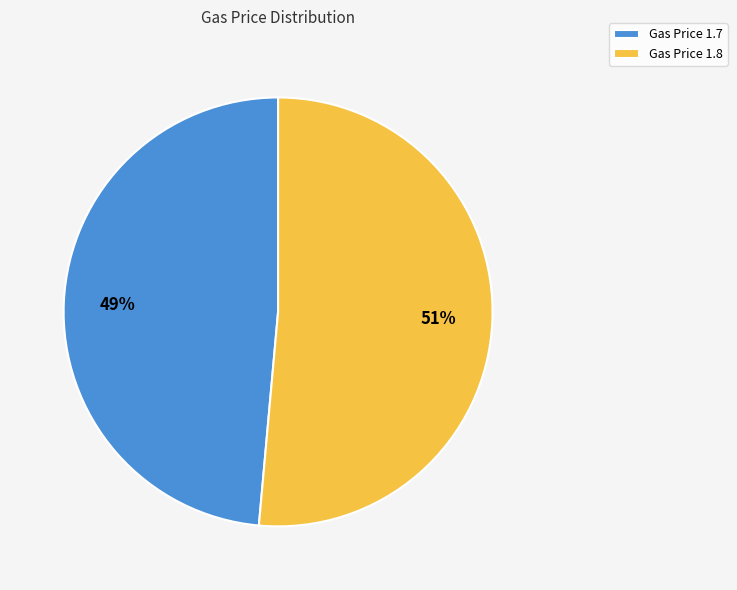

Between Gas Price 1.7 and Gas Price 1.8, which is larger?

Gas Price 1.8